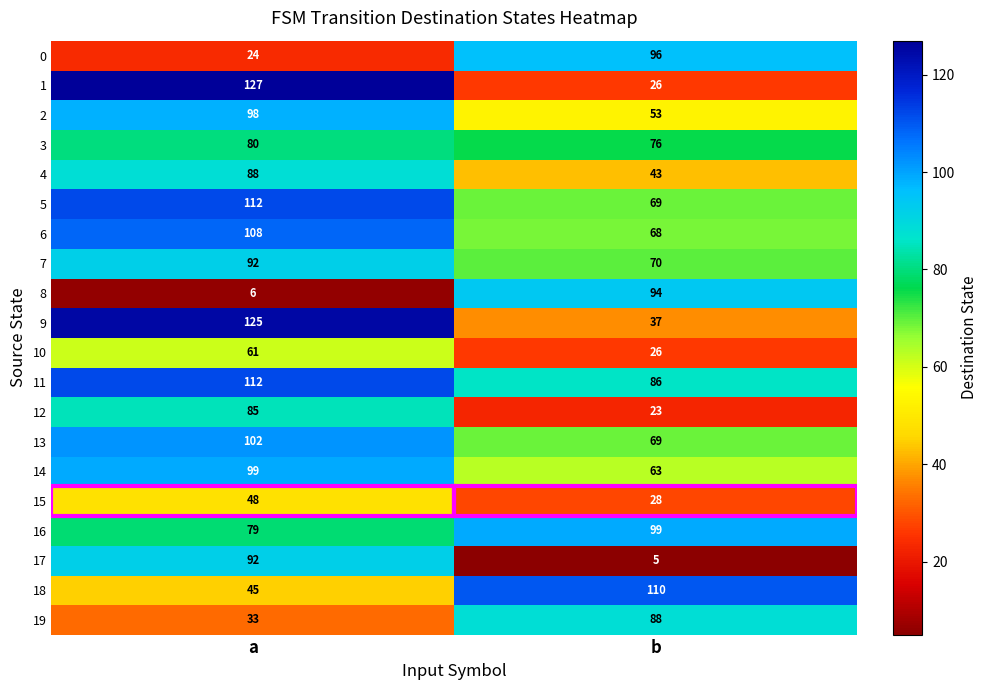

Which series has the largest range (max minus min)?

1